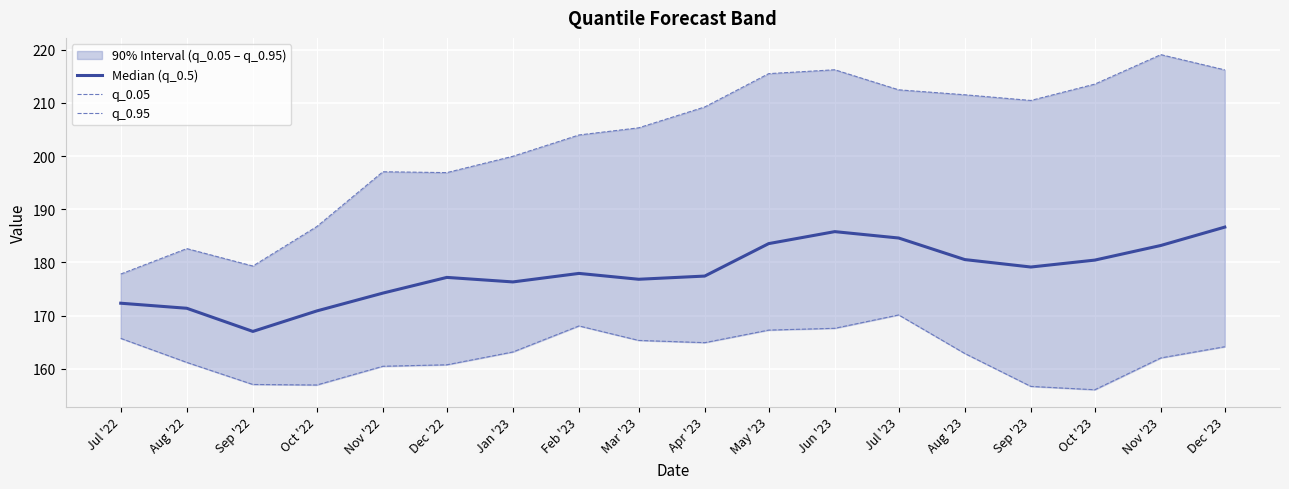

How many interior local valleys does the Median (q_0.5) series have?

4